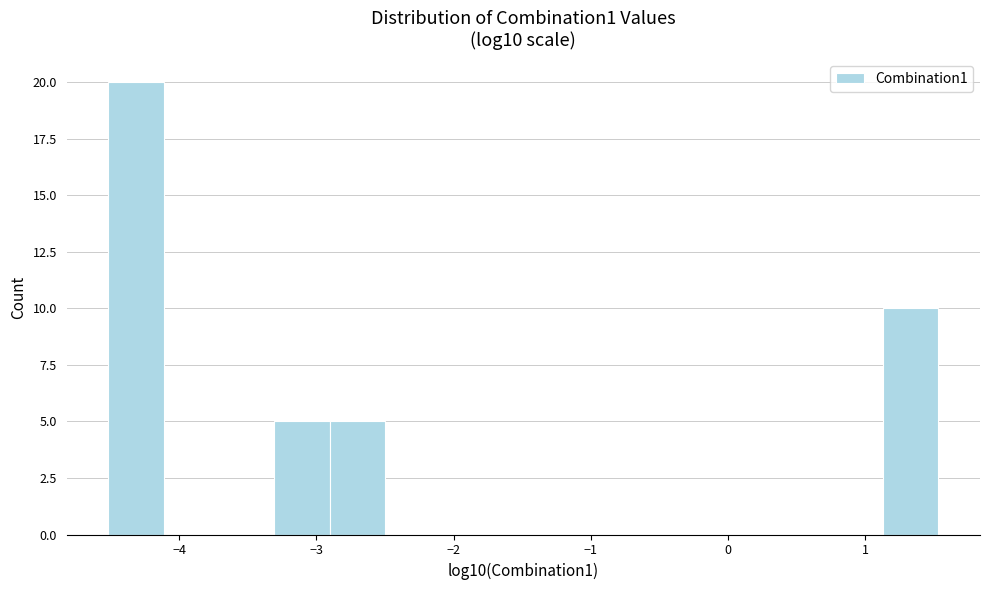

Reading left to right, list every bar in this chart as the range it spans on the x-axis followed by its height. Neither the bar edges nor the heights are printed on the chart, so give them approximately, as read against the axes.

-4.5 to -4.1: 20
-4.1 to -3.7: 0
-3.7 to -3.3: 0
-3.3 to -2.9: 5
-2.9 to -2.5: 5
-2.5 to -2.1: 0
-2.1 to -1.7: 0
-1.7 to -1.3: 0
-1.3 to -0.9: 0
-0.9 to -0.5: 0
-0.5 to -0.1: 0
-0.1 to 0.3: 0
0.3 to 0.7: 0
0.7 to 1.1: 0
1.1 to 1.5: 10